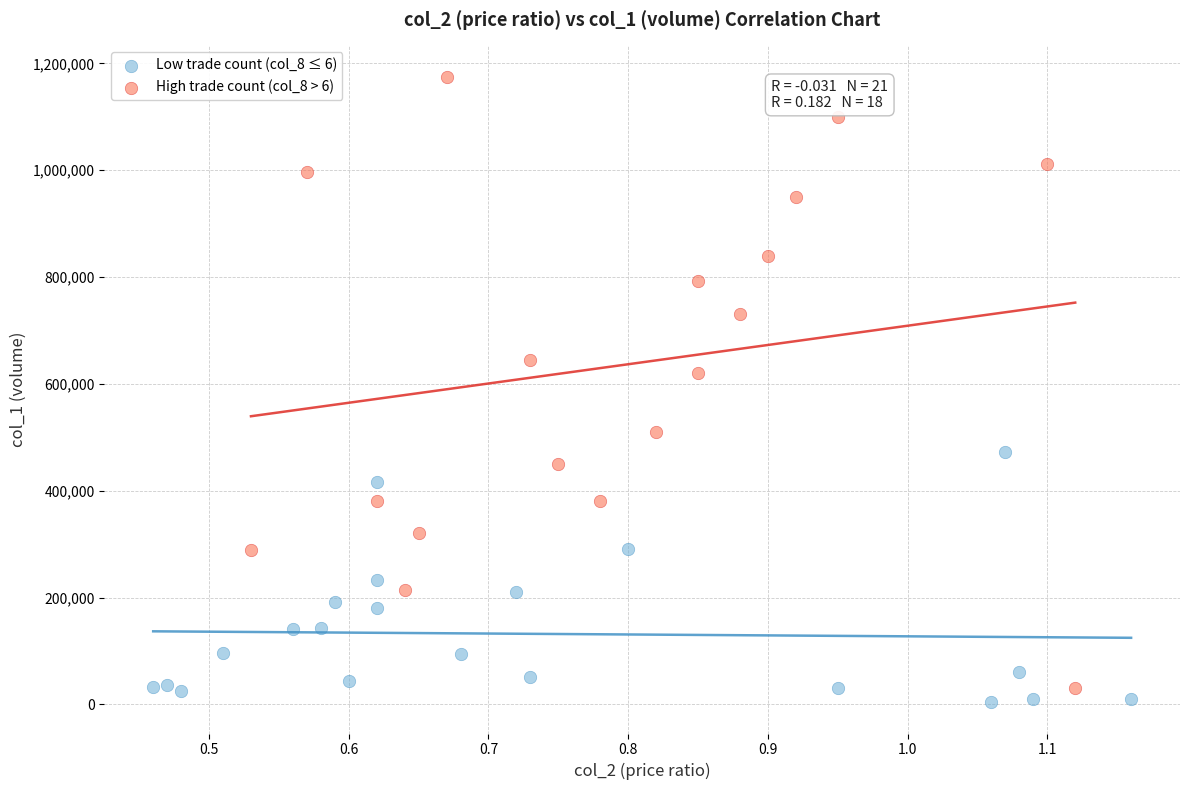

Which series has the largest Y range (max minus min)?

High trade count (col_8 > 6)